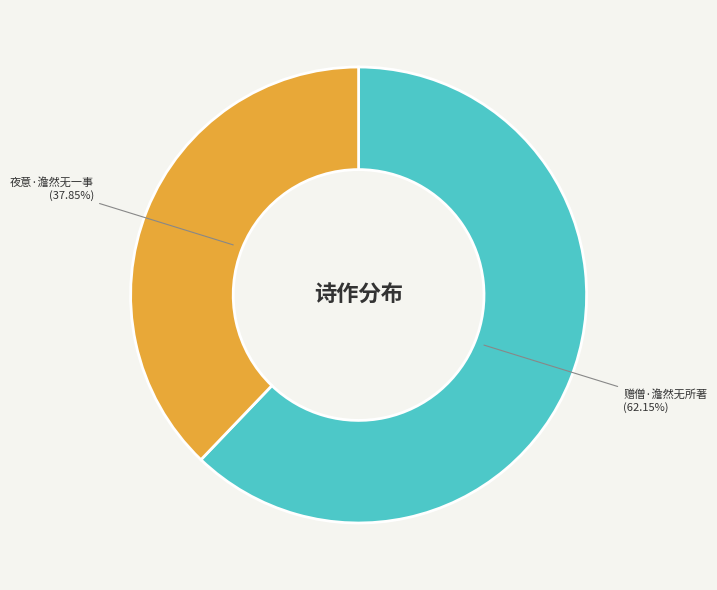

Combined, do 夜意·澹然无一事 and 赠僧·澹然无所著 account for over 50%?

Yes